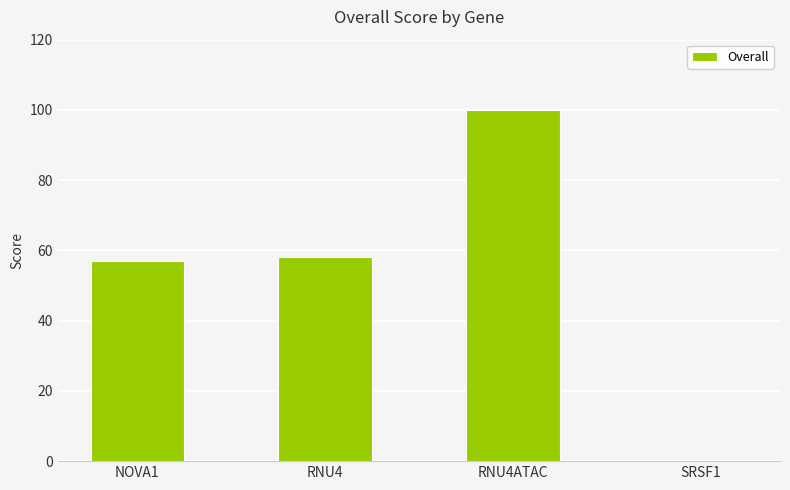

Count the number of data series in this chart.

1